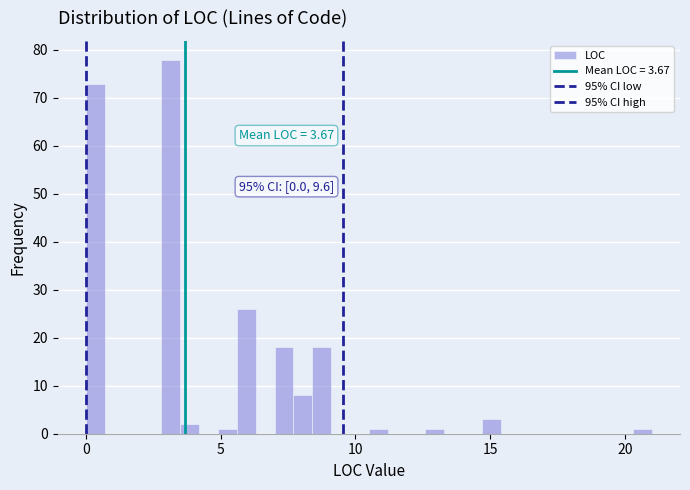

Around what value on the x-axis is the tallest bar? Give the approximate position of its centre, as read against the axis.

3.0